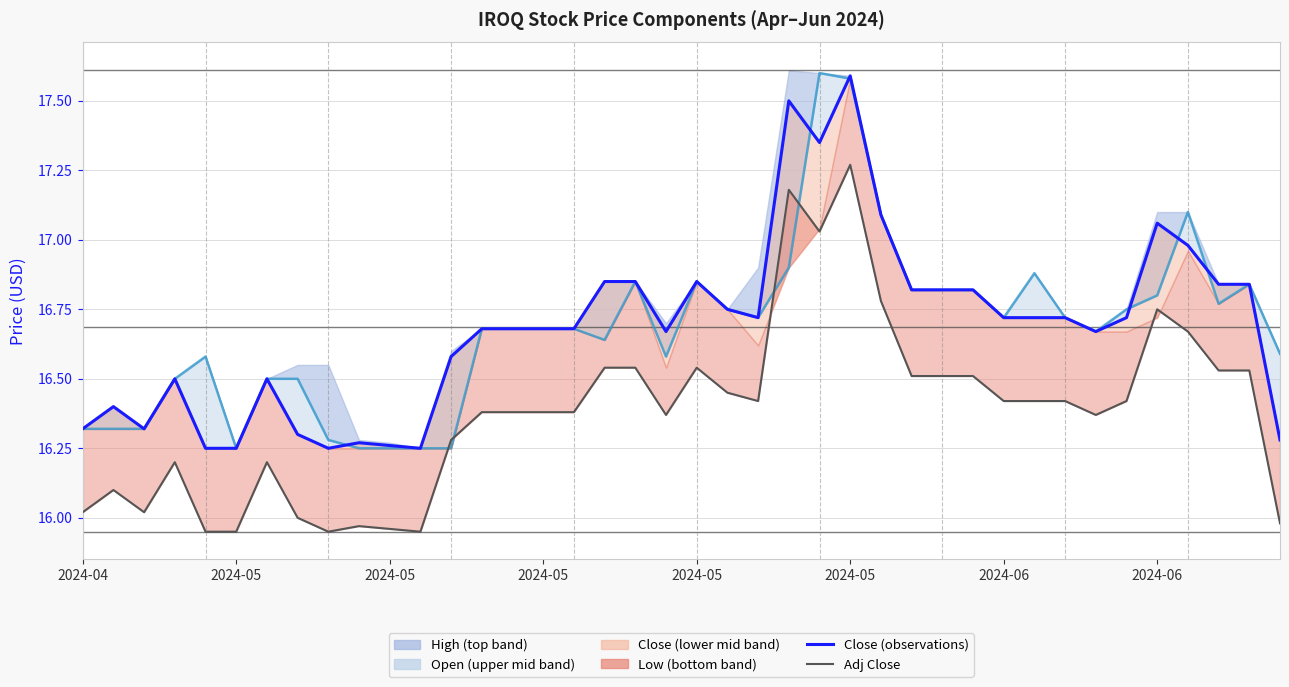

What is the label of the 12th point from the right?

28